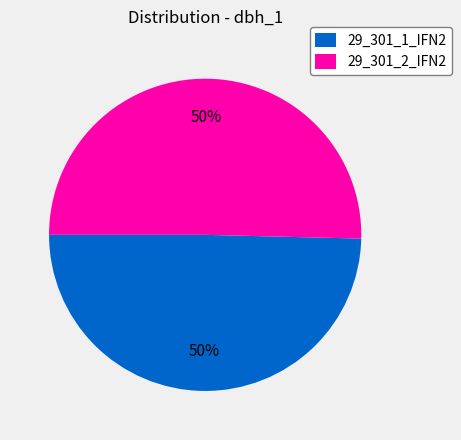

What is the ratio of the value at 29_301_2_IFN2 to the value at 29_301_1_IFN2?

1.0